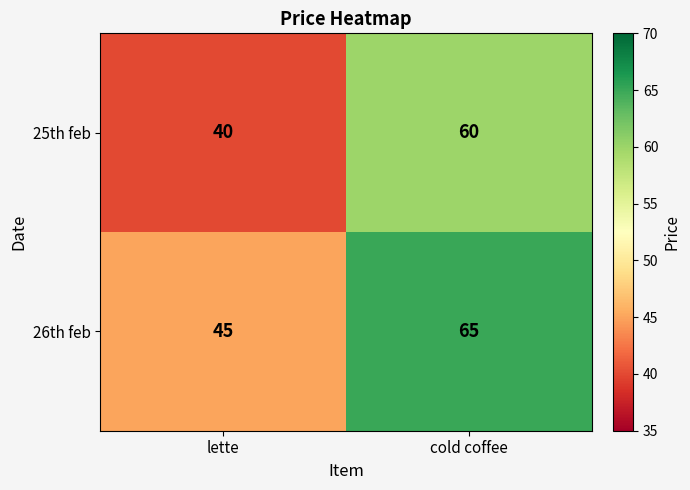

What is the maximum value shown in the chart?

65